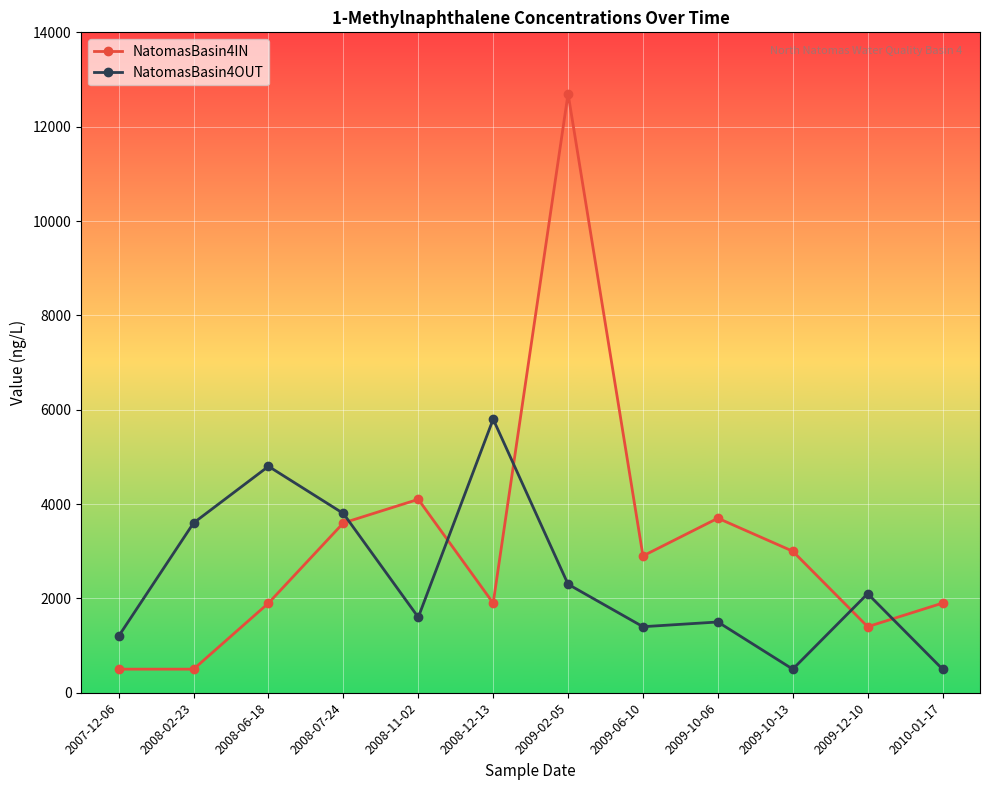

How many lines are shown in the chart?

2